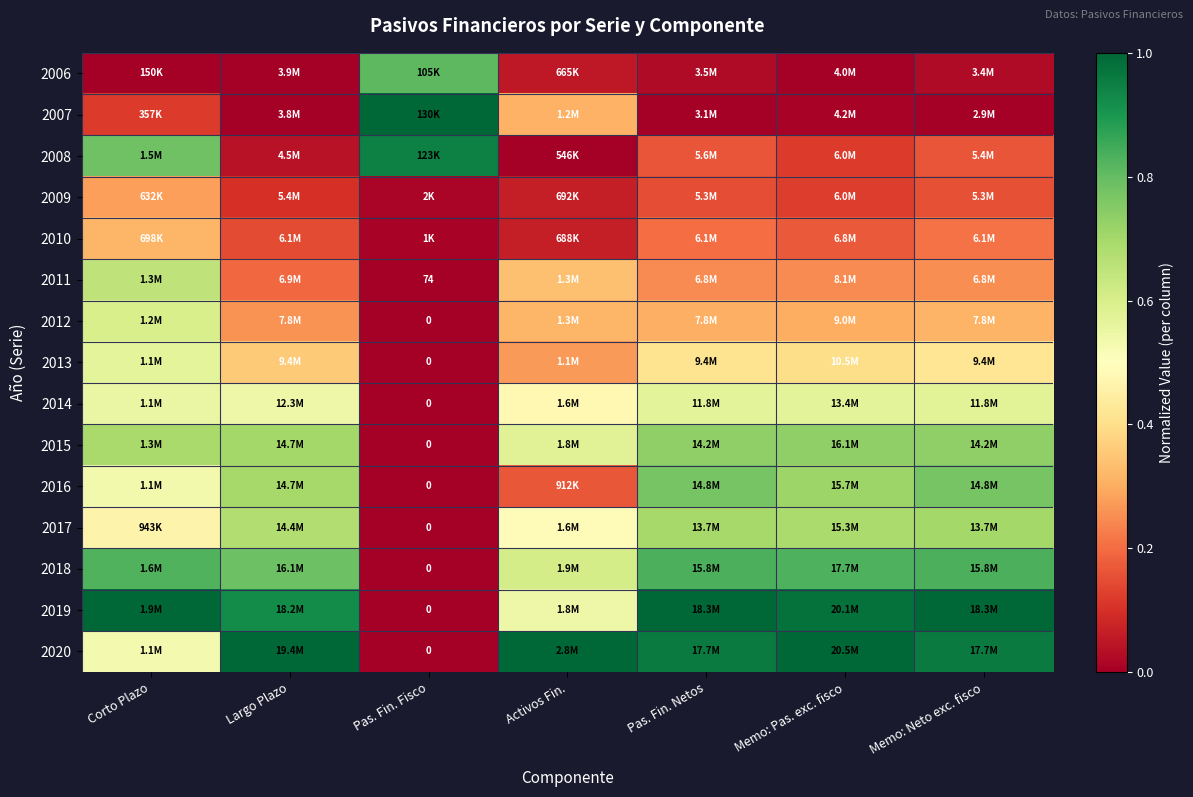

What is the difference between the second highest and minimum values in the 2007 series?

0.3